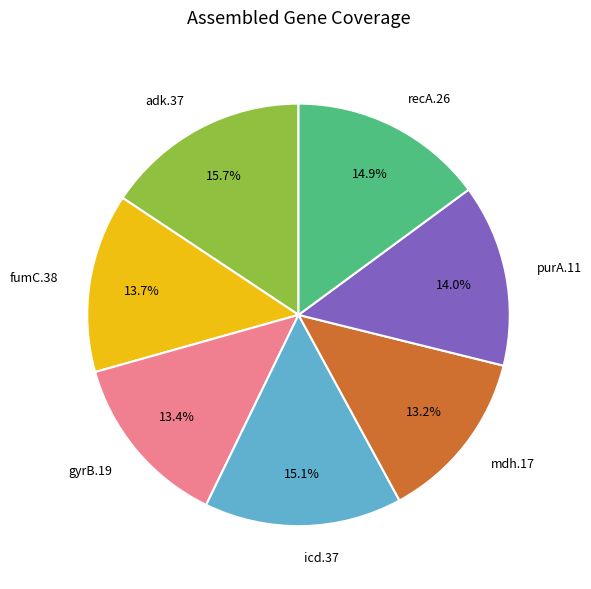

True or false: mdh.17 accounts for 24% of the total.

False